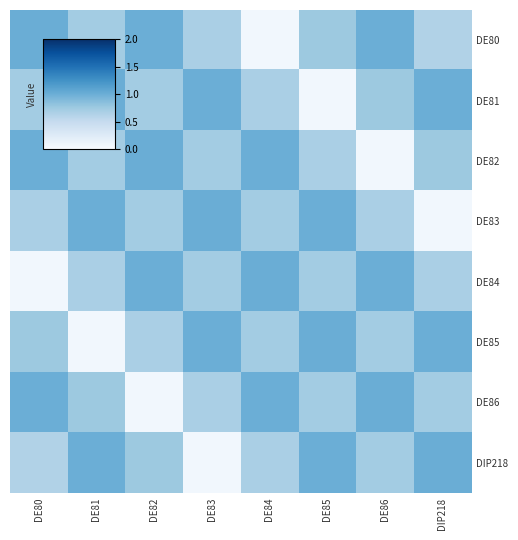

Between DIP218 and DE80, which is larger?

DE80